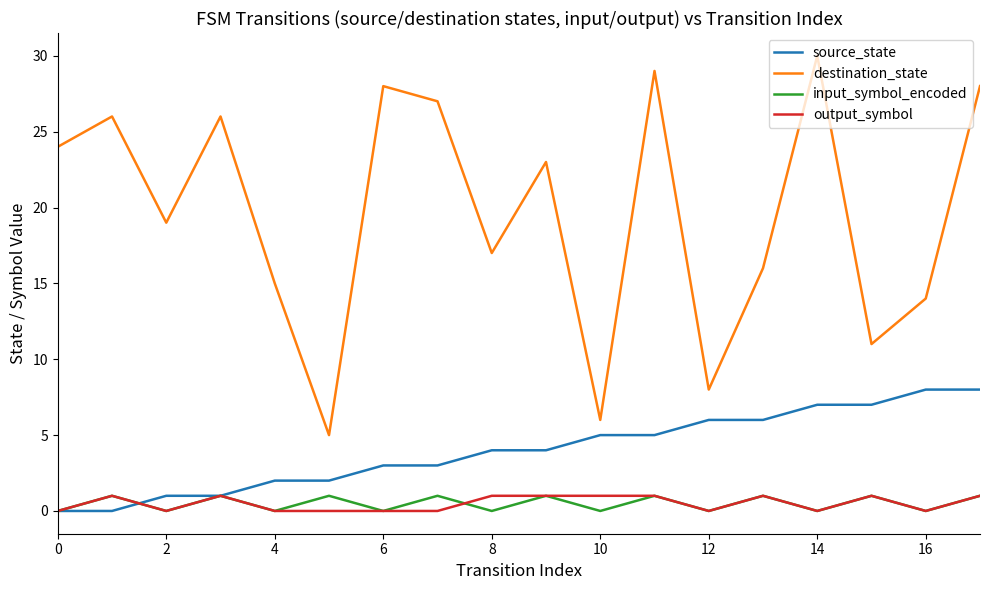

What is the maximum value for output_symbol?

1